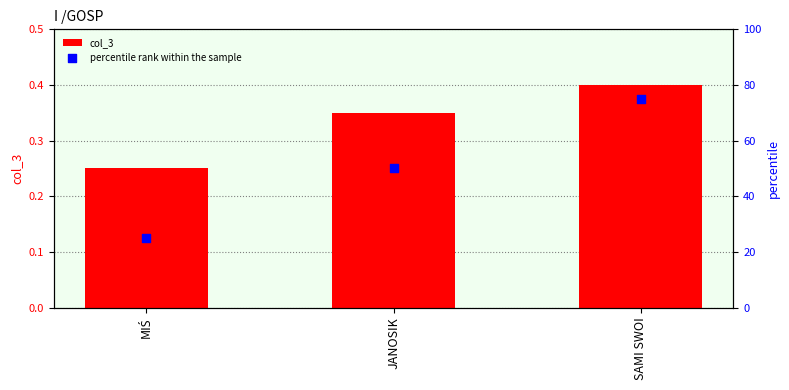

What is the total value across all series at JANOSIK?

50.4